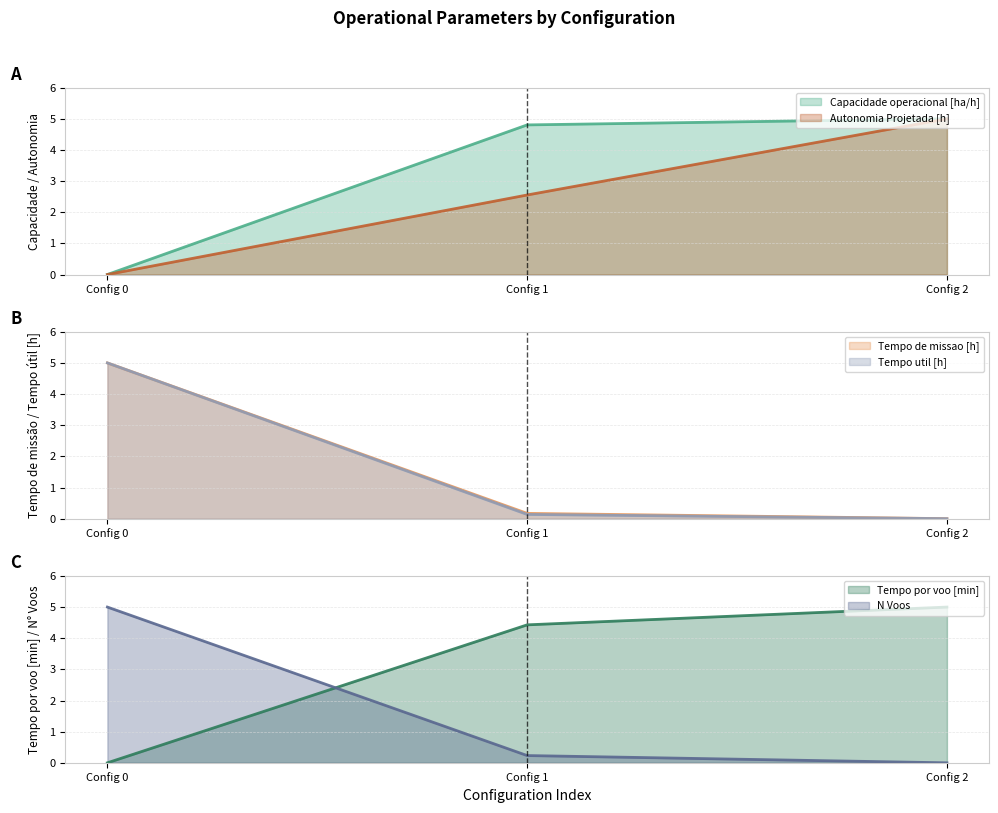

At how many categories does at least one series exceed 4?

3